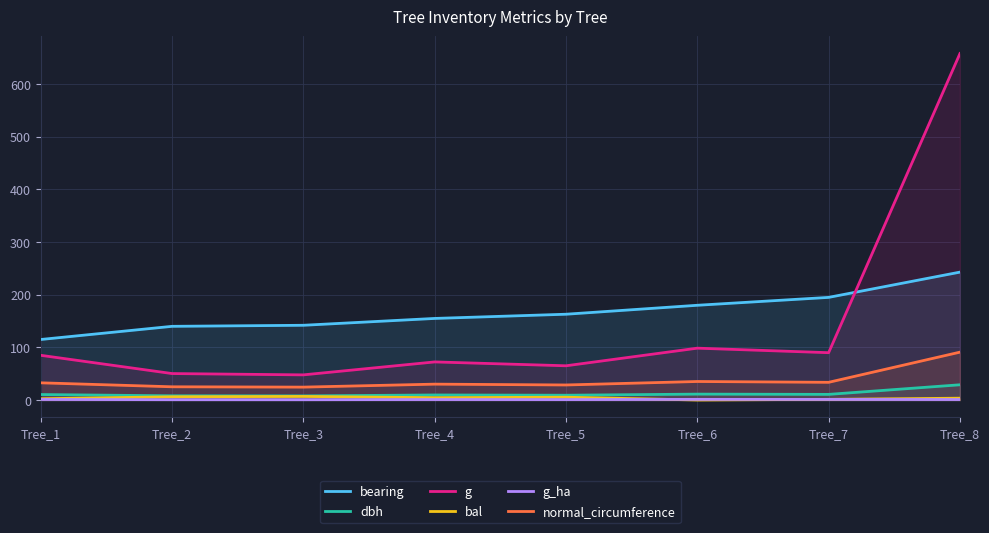

What is the greatest value displayed?

658.2